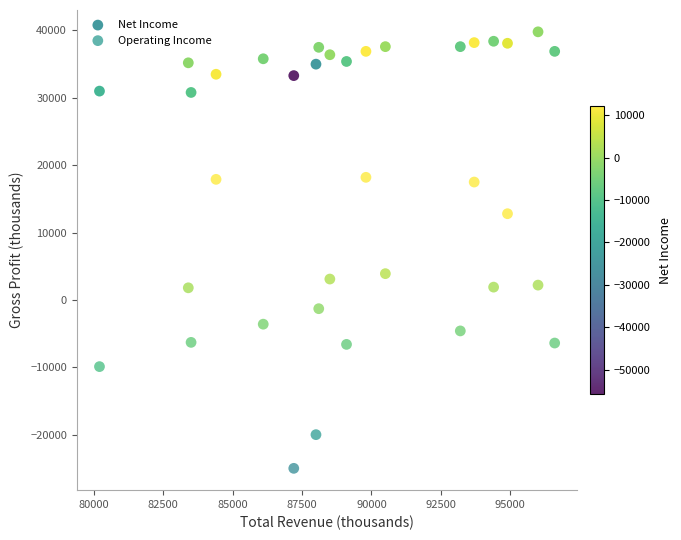

Which series has the widest spread of Y values?

Operating Income